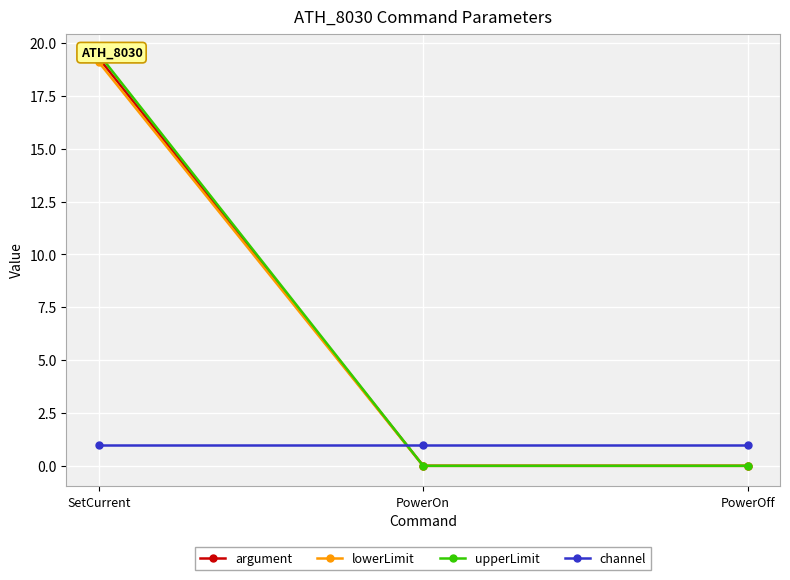

Where is upperLimit nearest to the value 9?

PowerOn